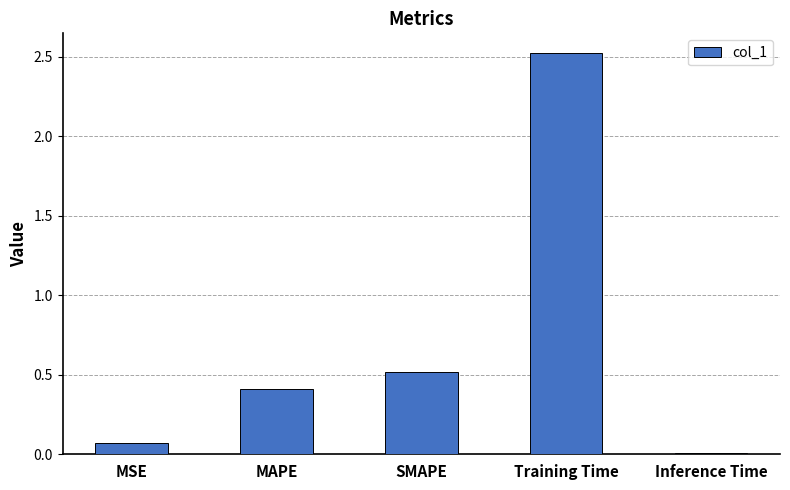

Count the number of categories in the chart.

5